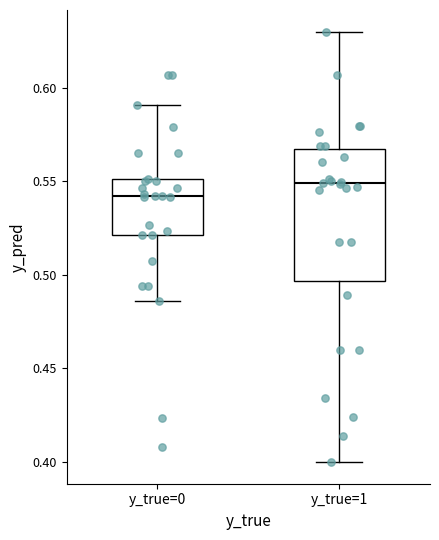

Where does the lower whisker of the box for y_true=0 end on the y-axis? The values are not printed on the chart, so give them approximately, as read against the axis.

0.485